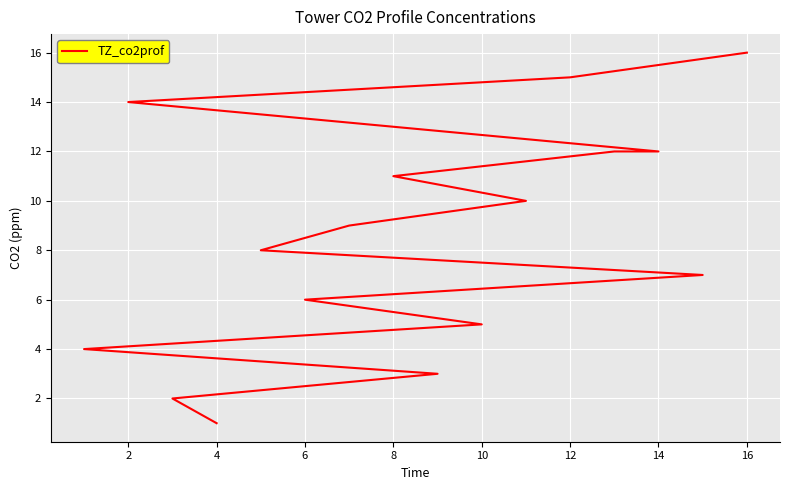

What is the difference between the maximum and minimum values?

15